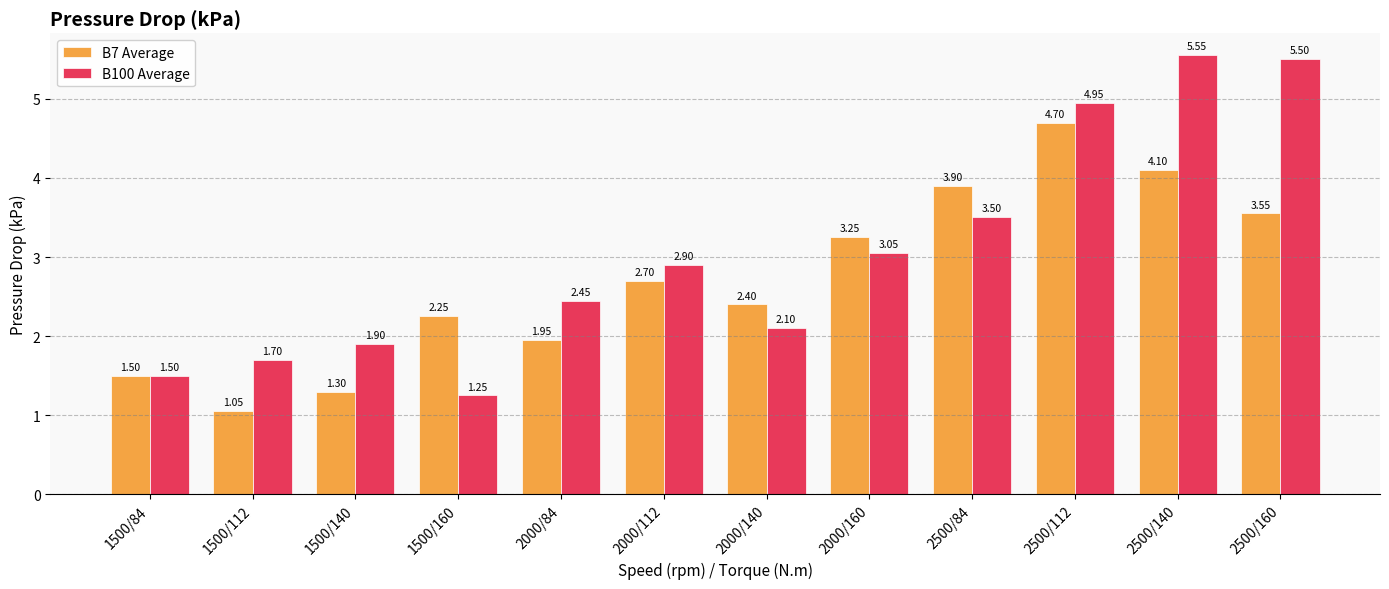

What are all the series names shown in the legend?

B7 Average, B100 Average